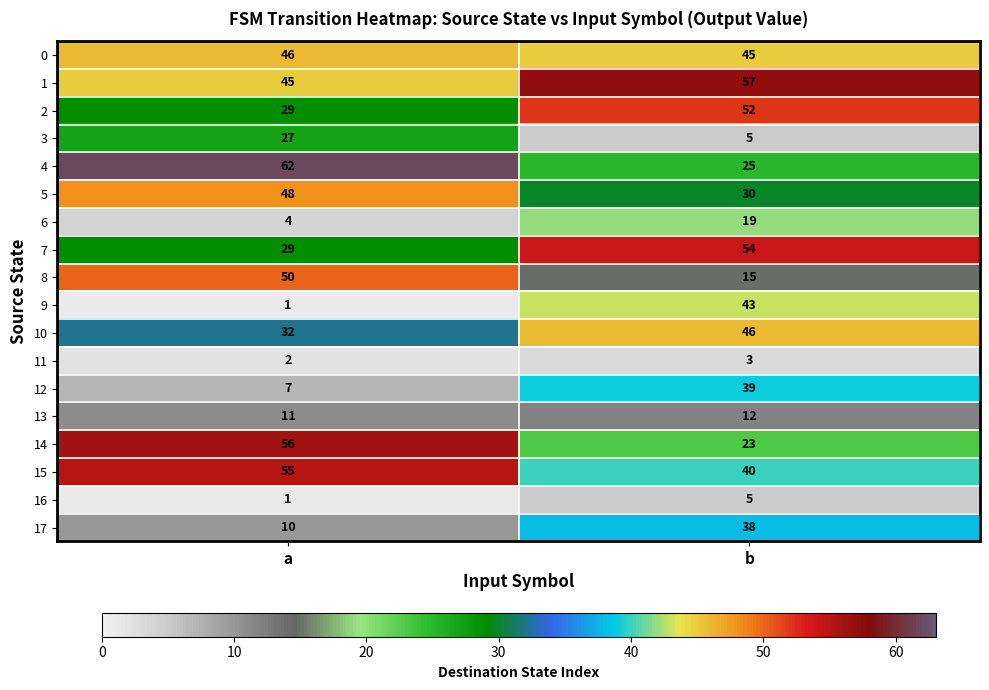

What is the difference between the maximum and minimum values in the 12 series?

32